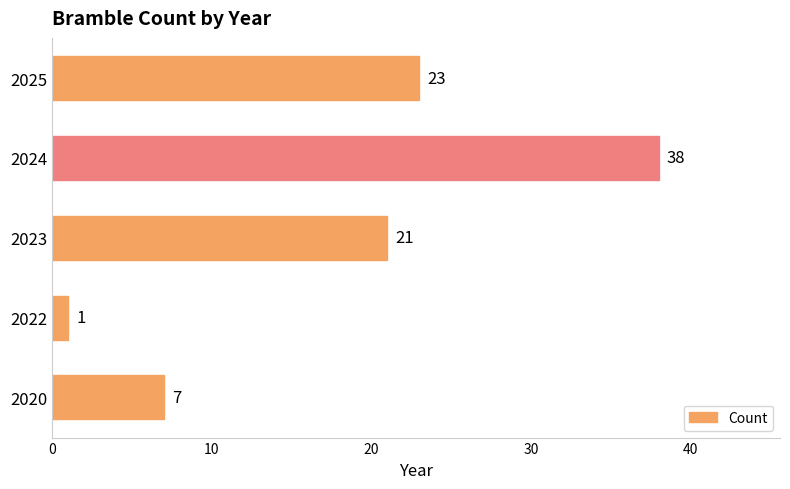

At which category does the chart reach its minimum across all series?

2022